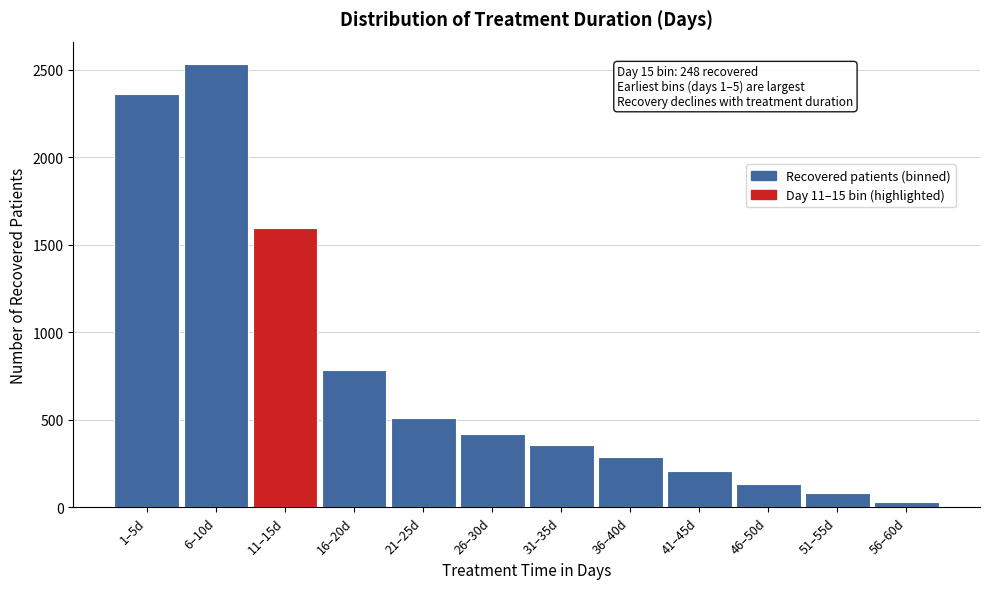

Reading left to right, extract all data points from this chart.

2365	2535	1595	784	514	422	359	289	207	137	80	30